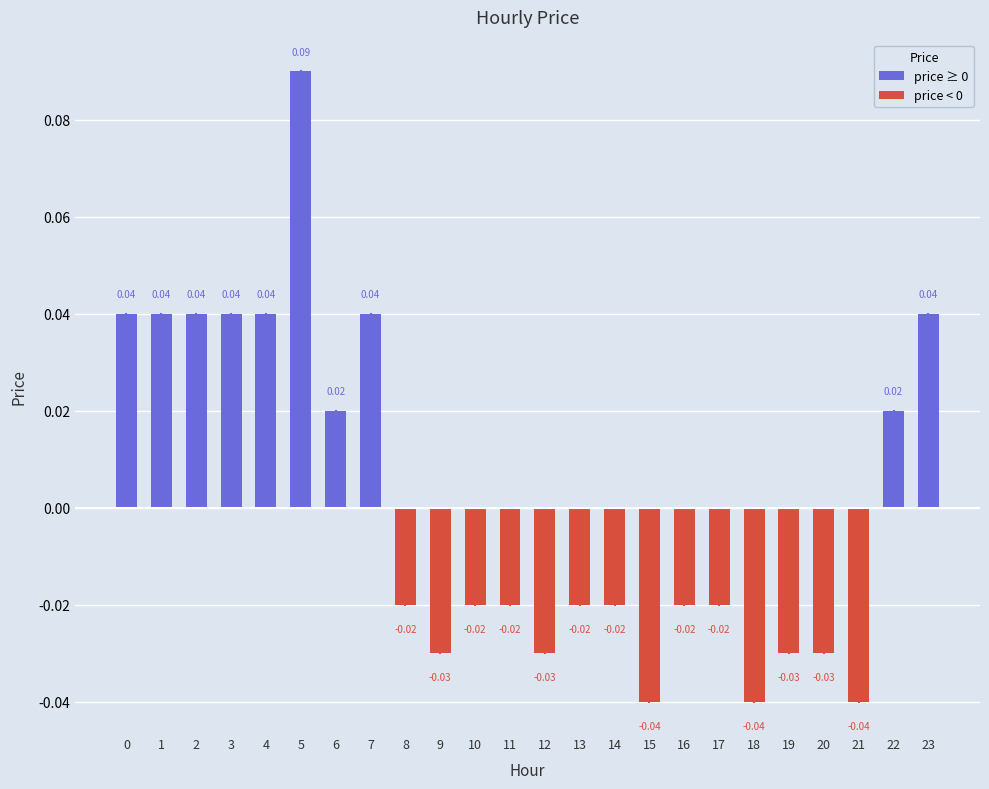

How many data points are less than 0?

14